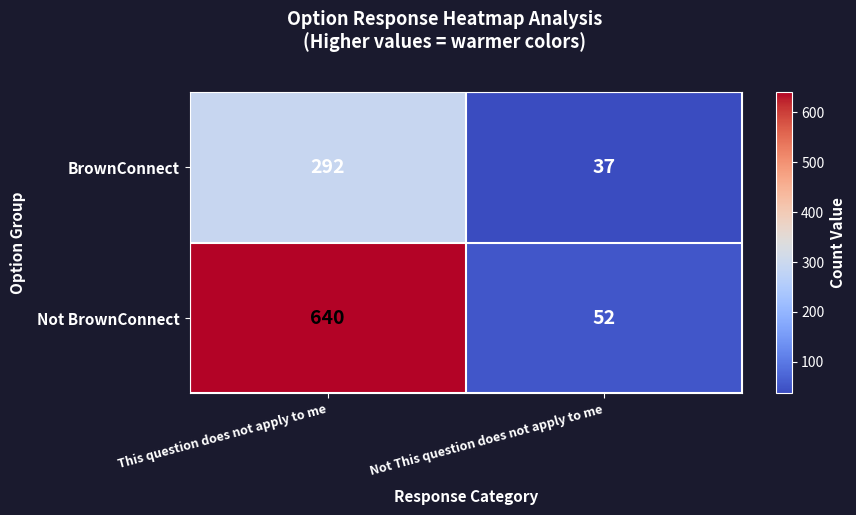

Reading right to left, extract all data points from this chart.

BrownConnect: 37	292
Not BrownConnect: 52	640